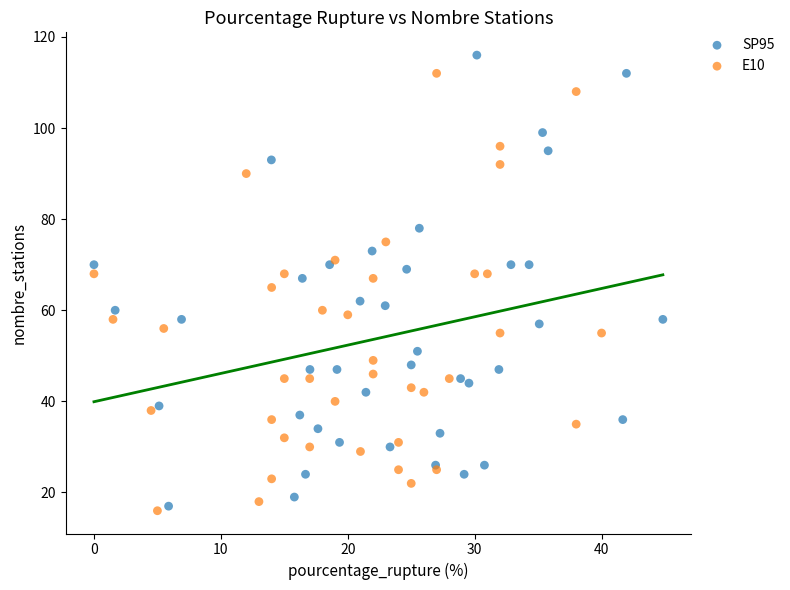

Which series reaches the maximum Y coordinate?

SP95